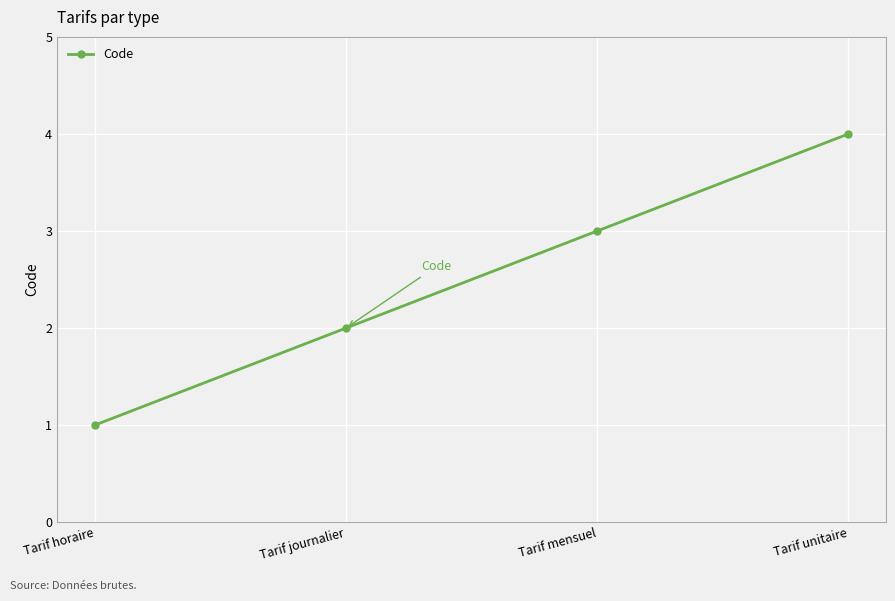

What value does the data have at Tarif horaire?

1